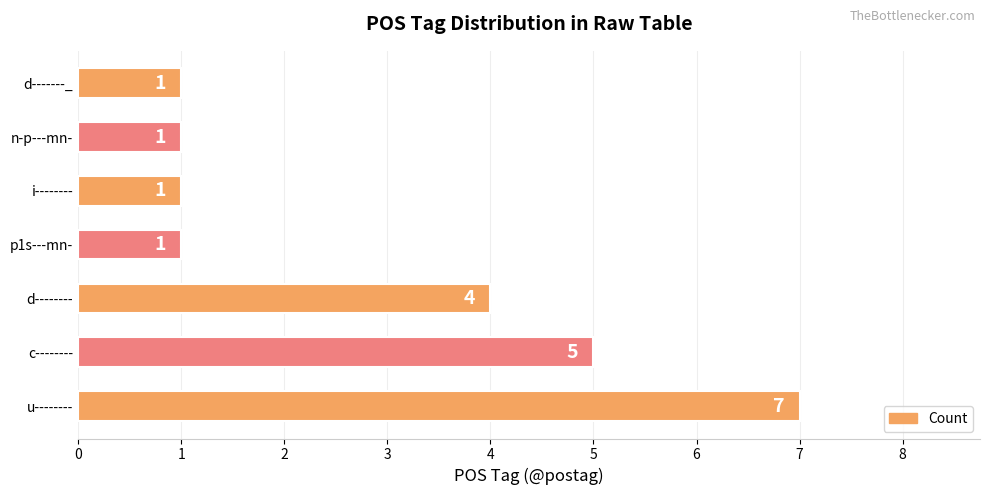

At which category does the chart reach its peak across all series?

u--------